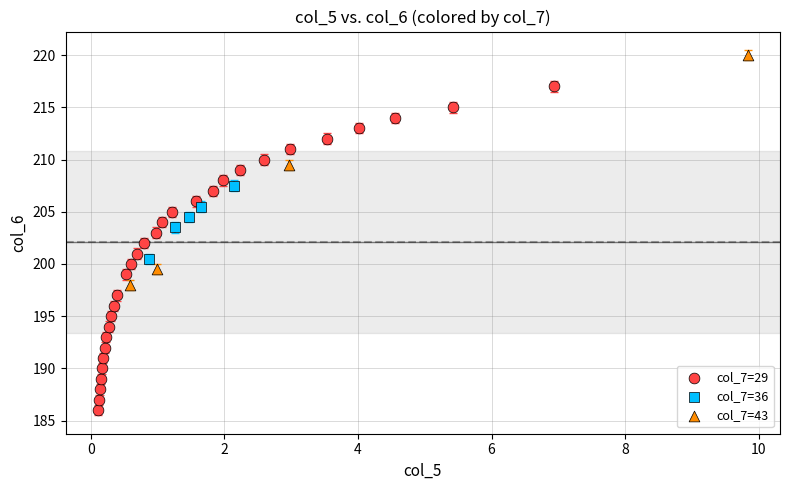

What are all the series names shown in the legend?

col_7=29, col_7=36, col_7=43